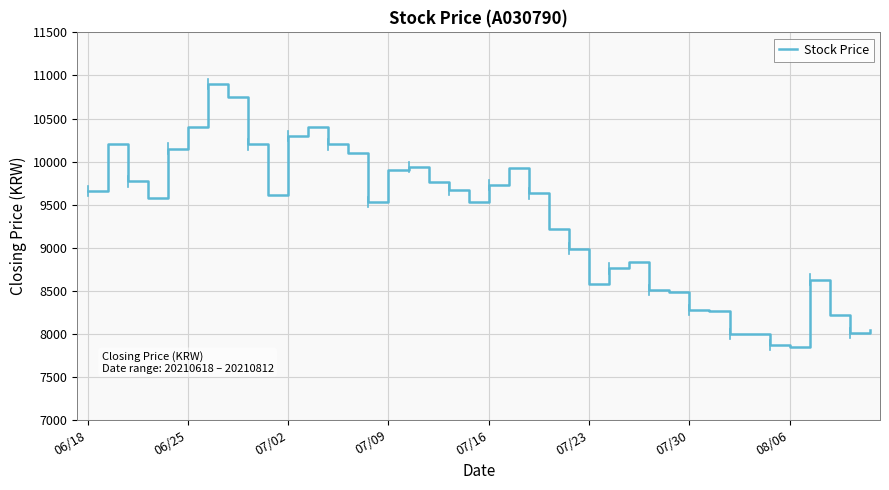

What is the maximum value shown in the chart?

10900